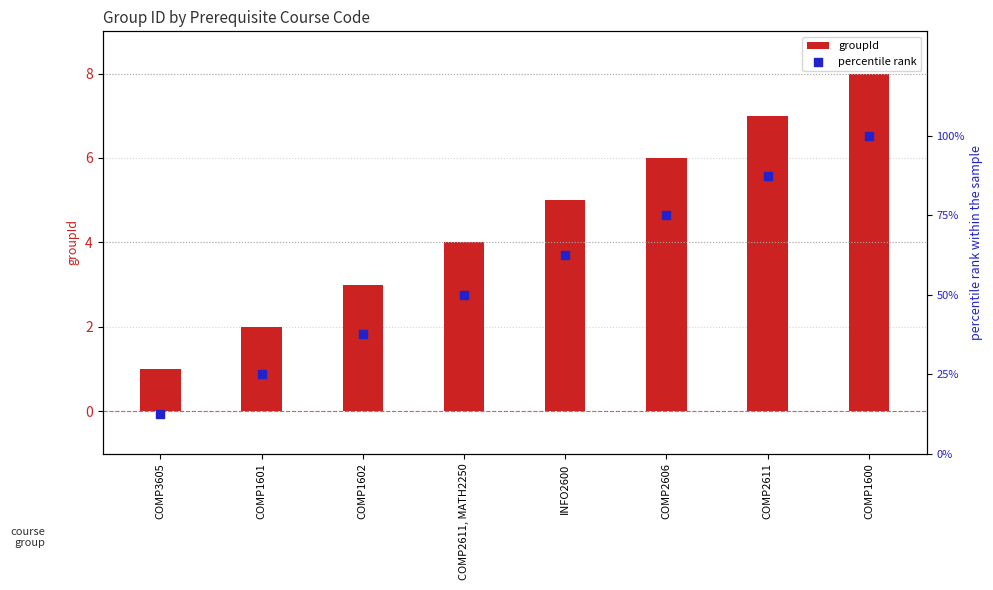

Which series contains the highest Y value?

percentile rank